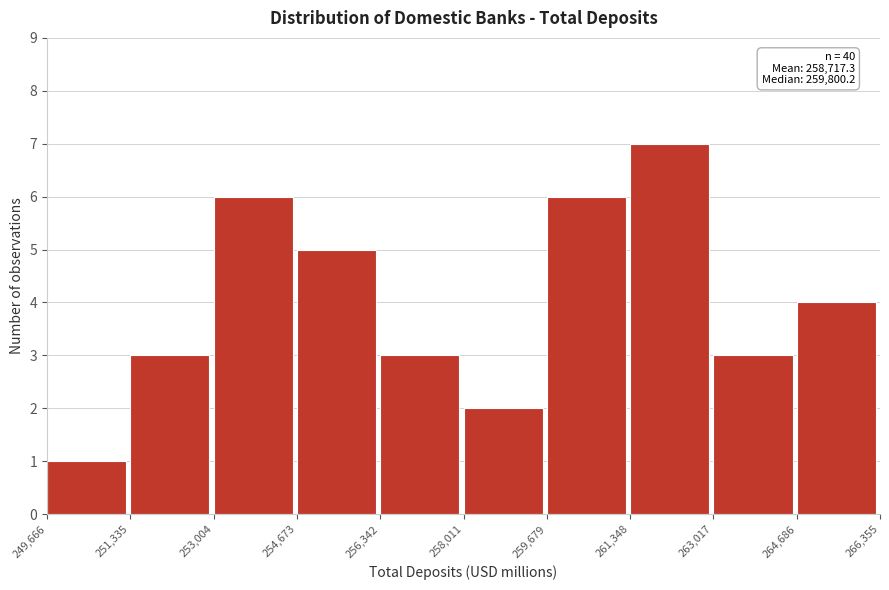

Over which range of the x-axis is the bar tallest?

261,348 to 263,017